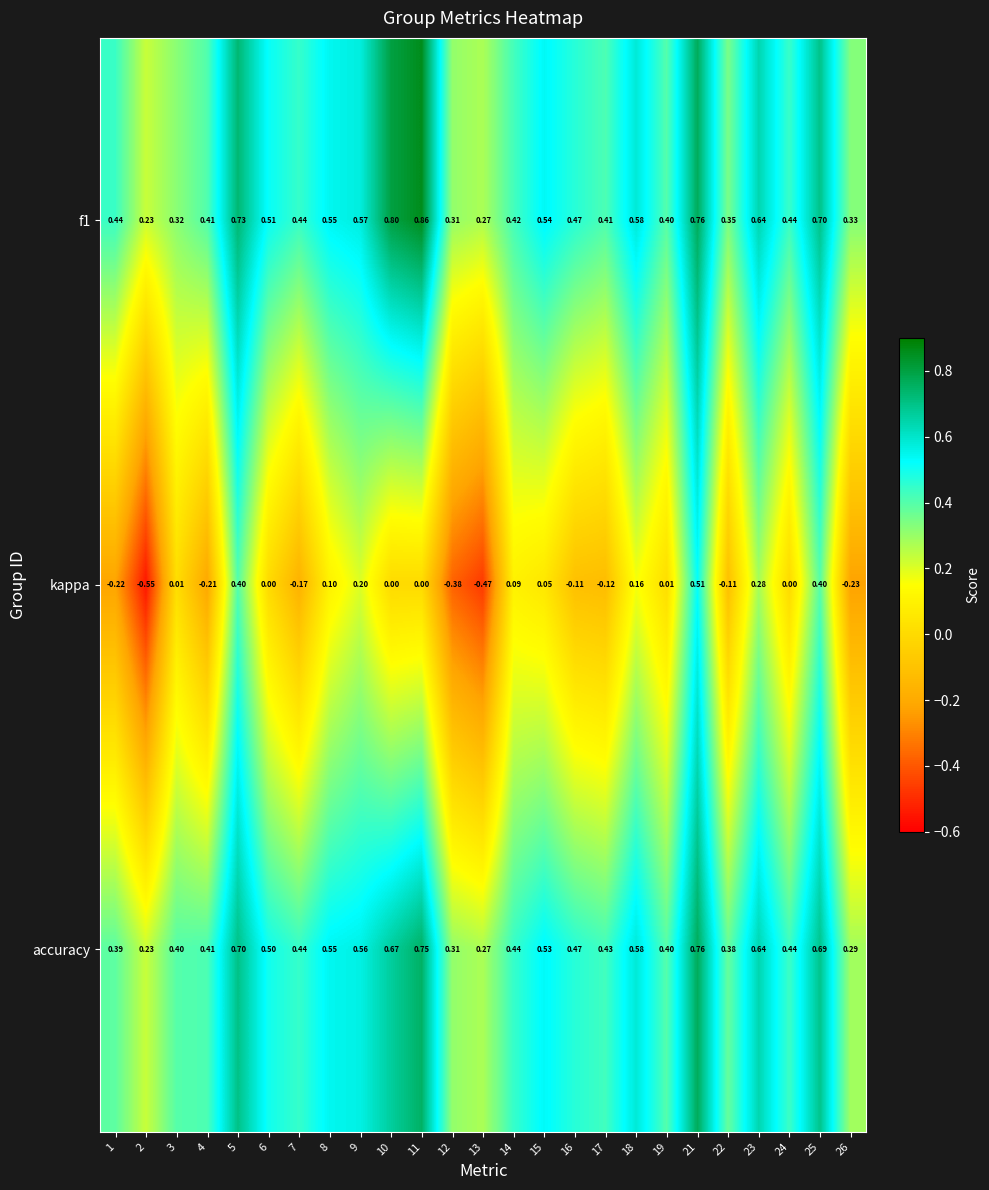

Between 18 and 25, which series saw the biggest shift?

kappa